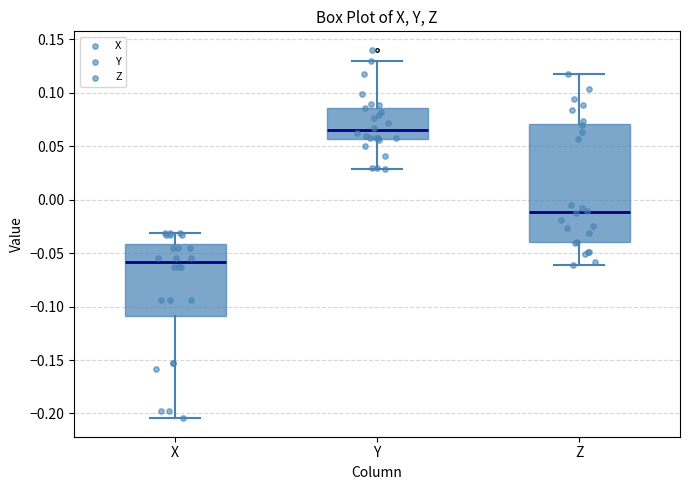

Reading left to right, transcribe this box plot: for each box, give where its median line is, the range the box spans, and where its two whiskers end, as read against the y-axis. The values are not printed on the chart, so give them approximately, as read against the axis.

X: median -0.060, box -0.110 to -0.040, whiskers -0.205 to -0.030
Y: median 0.065, box 0.055 to 0.085, whiskers 0.030 to 0.130
Z: median -0.010, box -0.040 to 0.070, whiskers -0.060 to 0.115